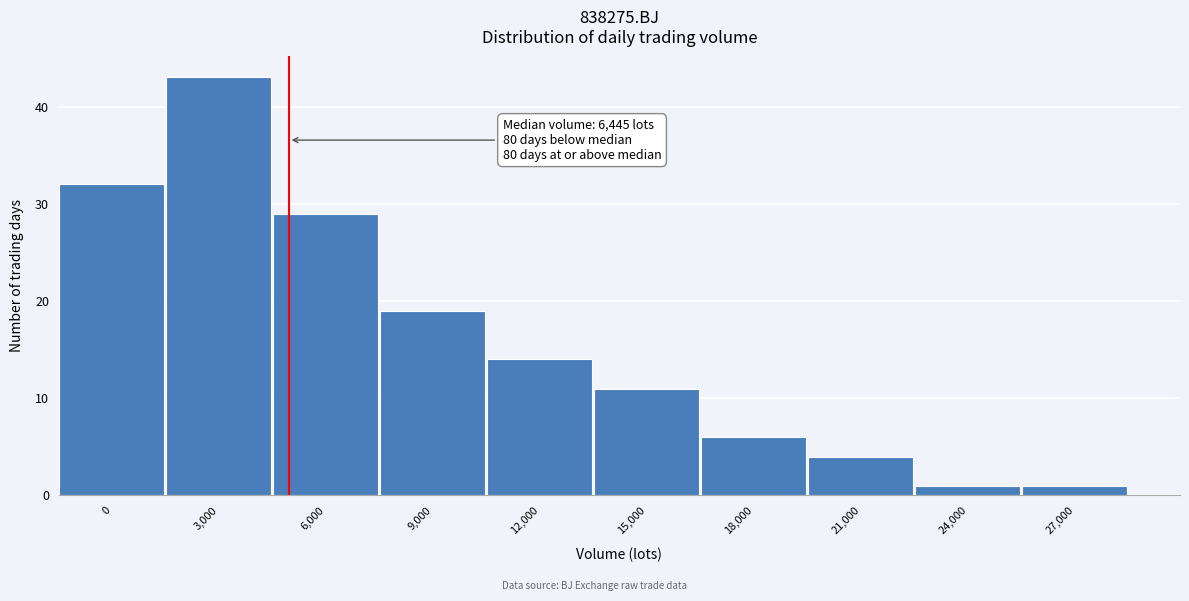

Reading left to right, extract all data points from this chart.

32	43	29	19	14	11	6	4	1	1